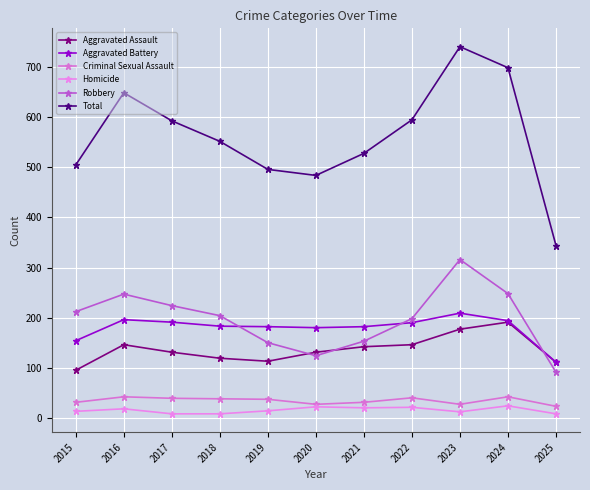

What is the spread (max minus min) of values at 2021?

508